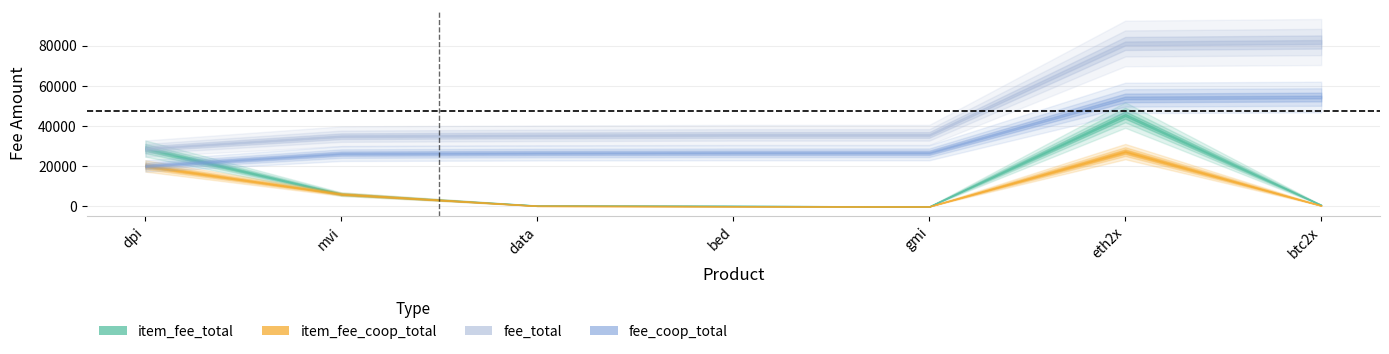

At which label does fee_total reach its peak?

btc2x